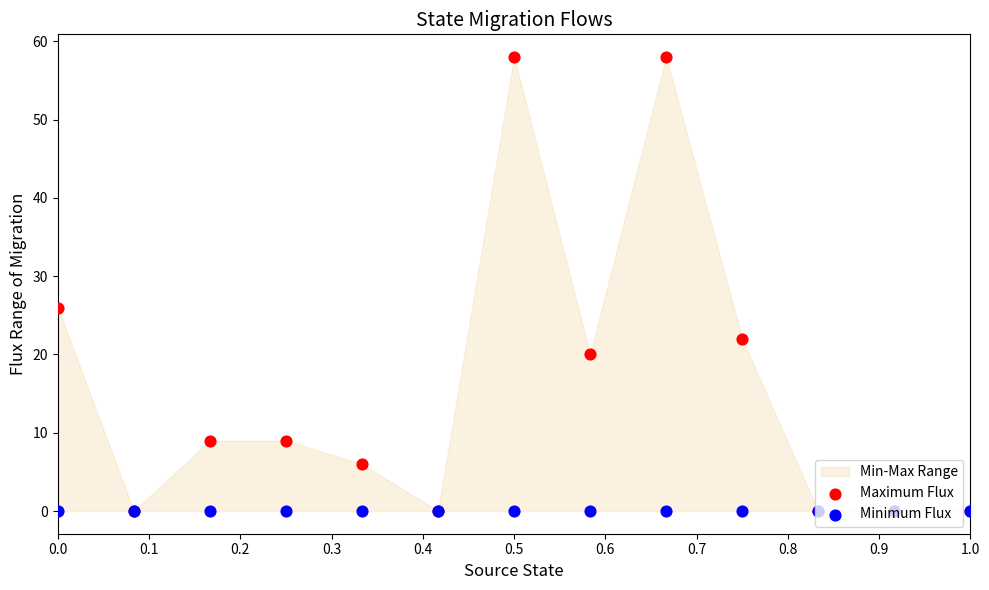

Is the value of Maximum Flux at 0.9 greater than the value of Minimum Flux at 0.4?

Yes